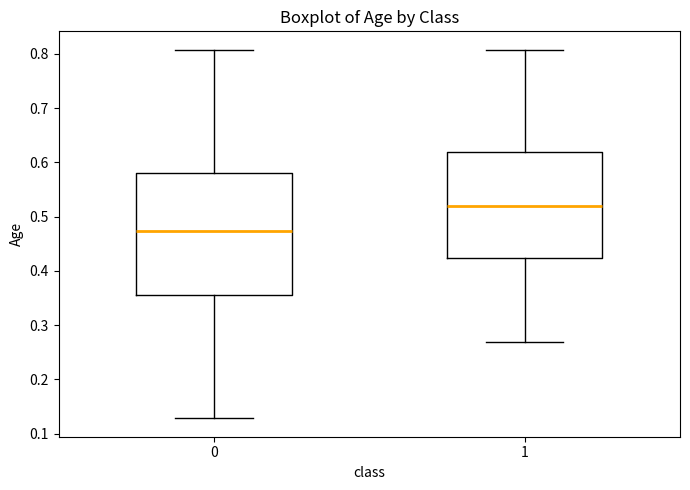

Which box has the highest median line?

1